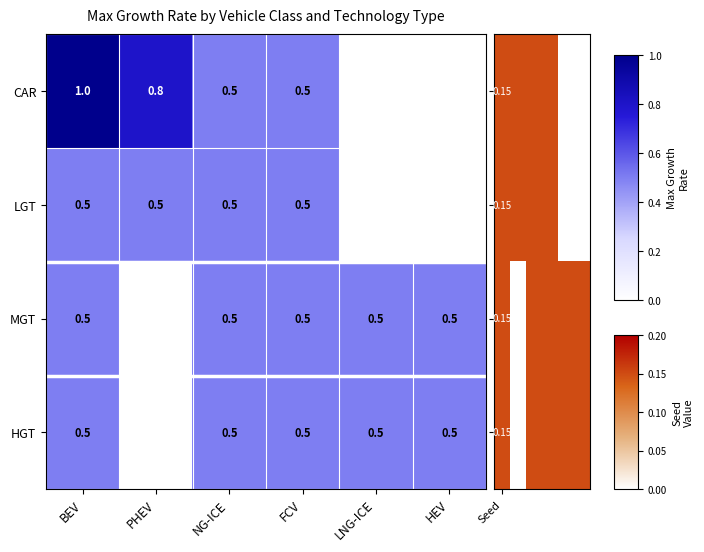

Is the value of HGT at FCV greater than the value of CAR at BEV?

No